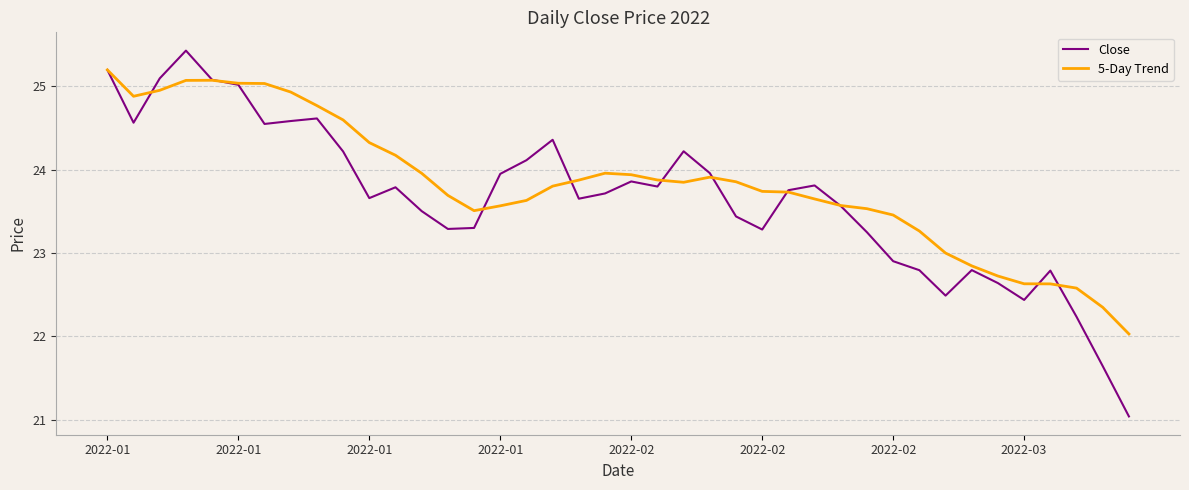

List the series in order of their peak value, lowest first.

5-Day Trend, Close